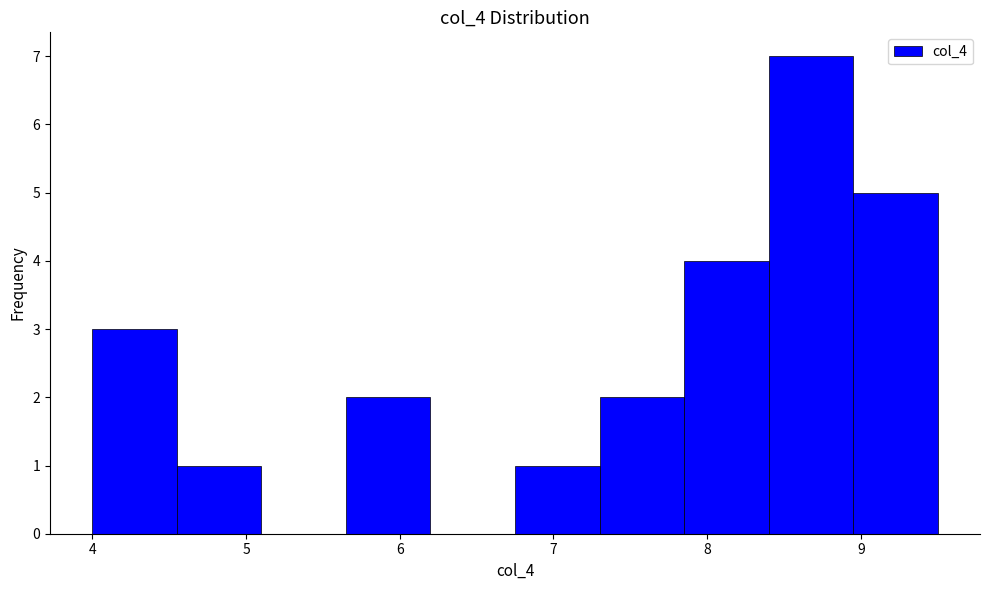

Reading left to right, transcribe this chart: for each bar, give the range it covers on the x-axis and its height. Neither the bar edges nor the heights are printed on the chart, so give them approximately, as read against the axes.

4.00 to 4.55: 3
4.55 to 5.10: 1
5.10 to 5.65: 0
5.65 to 6.20: 2
6.20 to 6.75: 0
6.75 to 7.30: 1
7.30 to 7.85: 2
7.85 to 8.40: 4
8.40 to 8.95: 7
8.95 to 9.50: 5